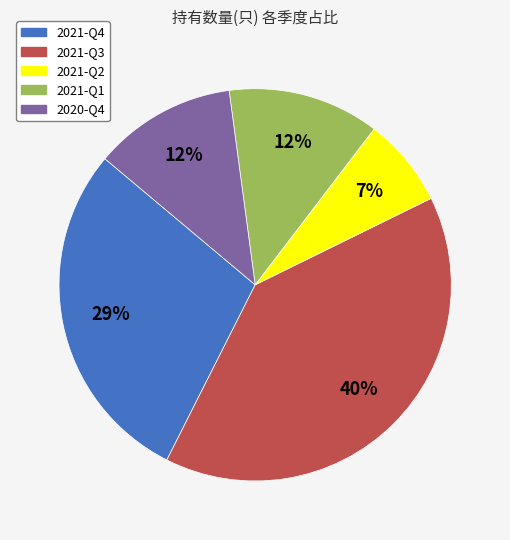

Approximately how many times larger is the value at 2020-Q4 compared to 2021-Q4?

0.4